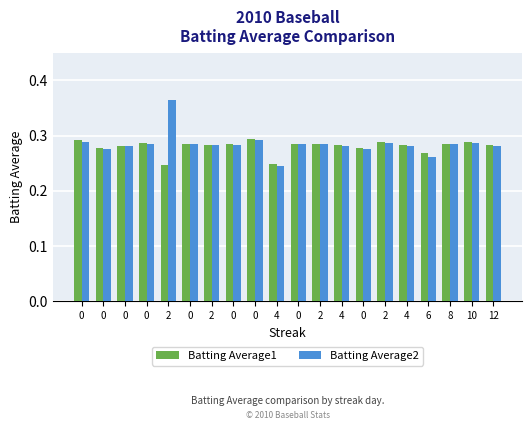

How many distinct data groups are displayed?

2